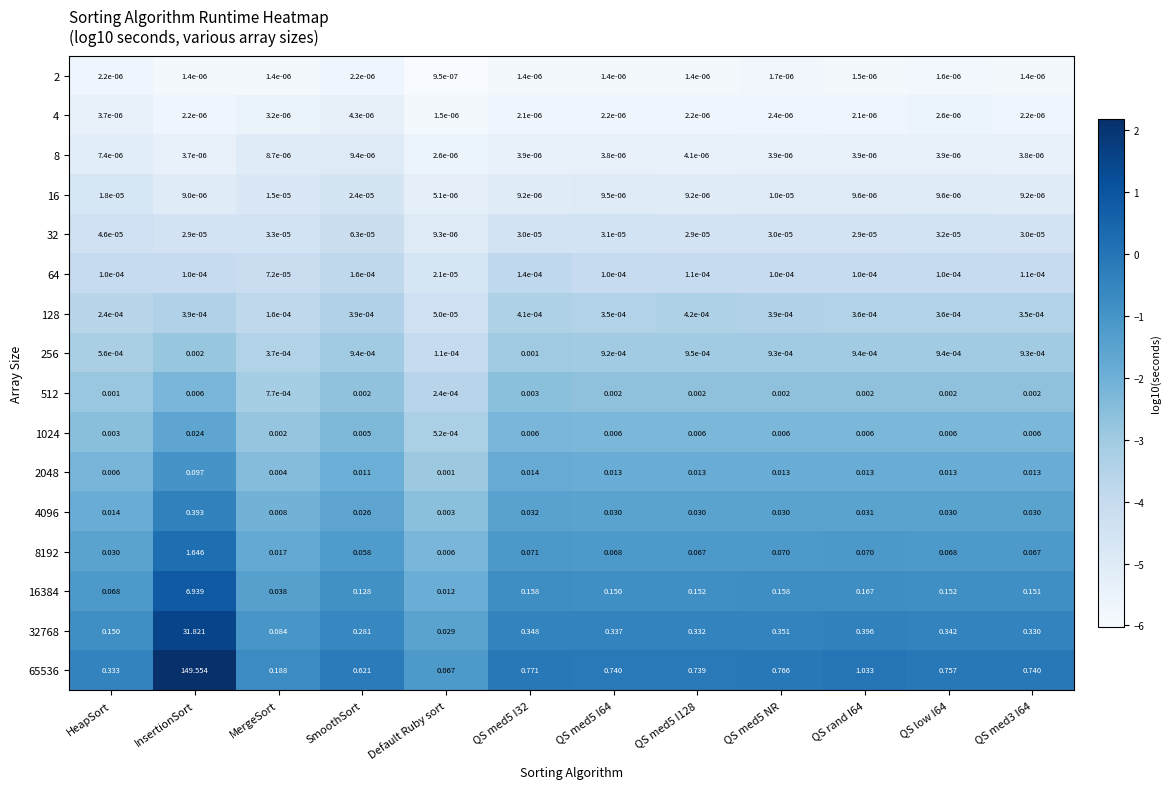

At which label is 2 closest to 0?

Default Ruby sort